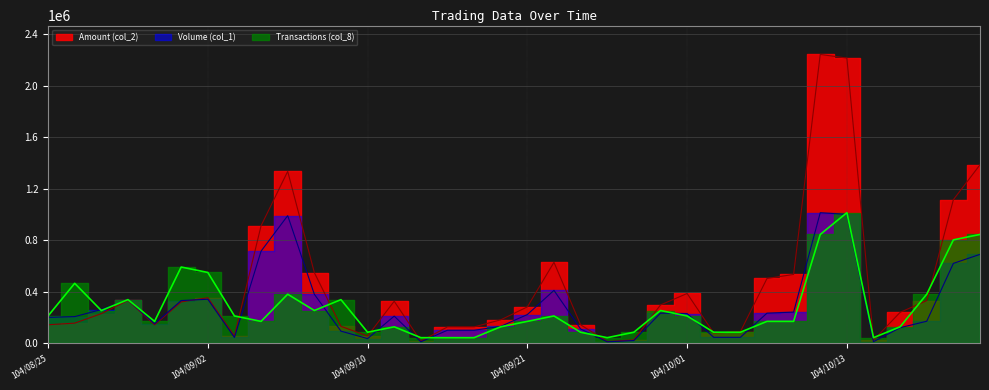

What is the approximate value of Amount (col_2) at 104/10/20?

1386560